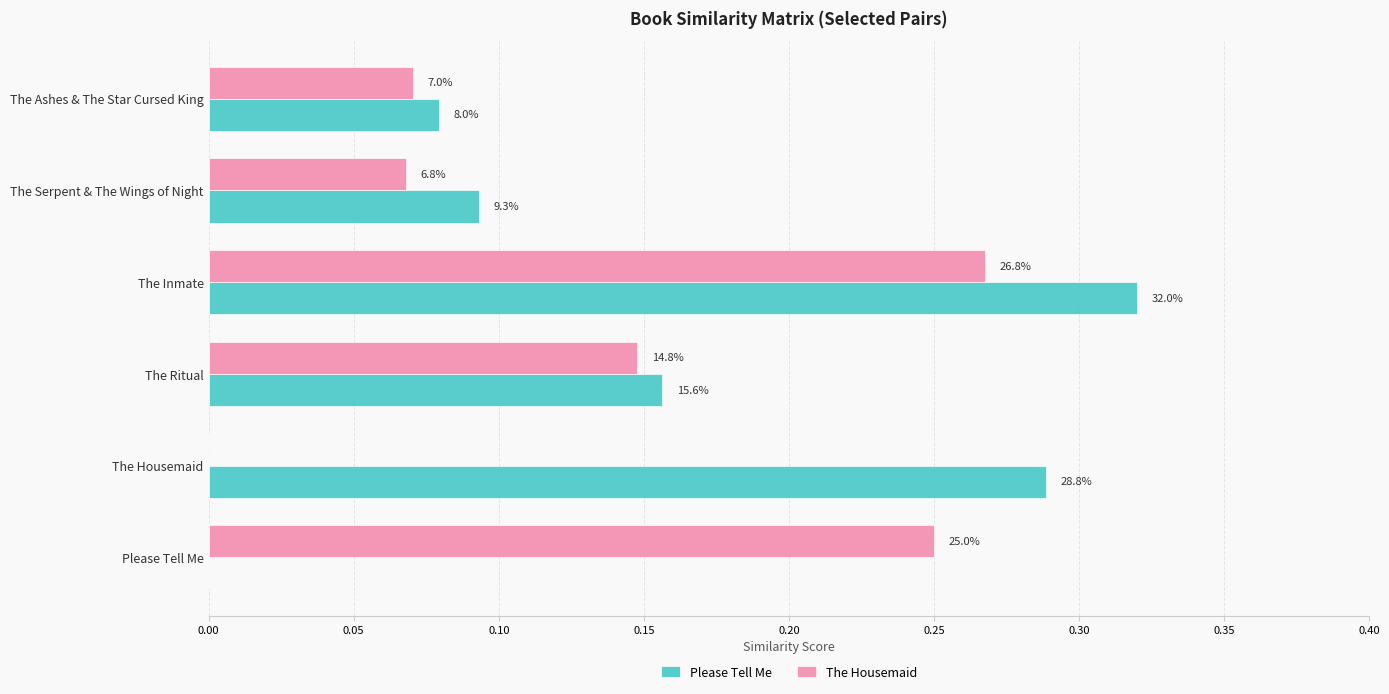

What are all the series names shown in the legend?

Please Tell Me, The Housemaid